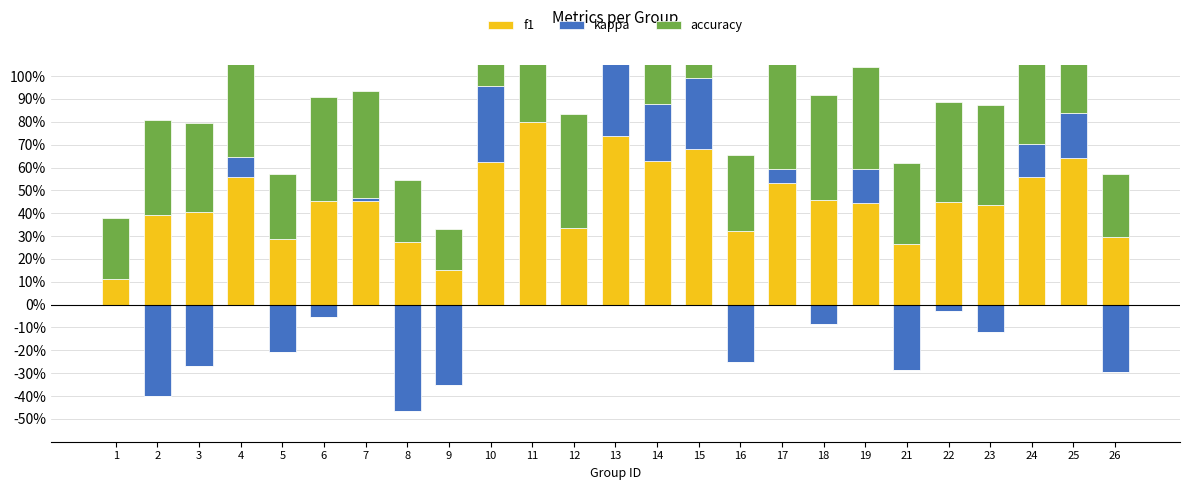

At how many categories does at least one series exceed 0?

25